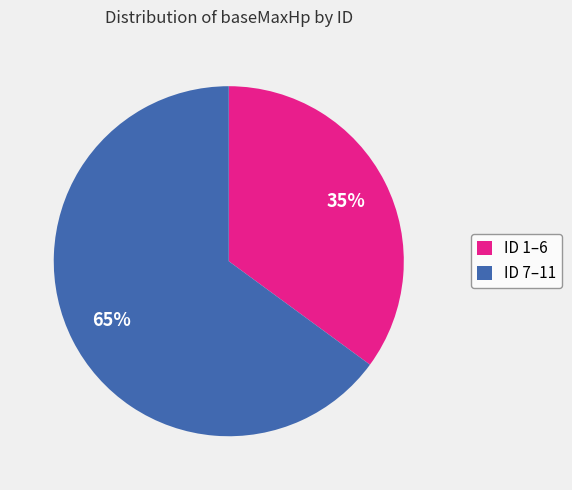

Do ID 1–6 and ID 7–11 together represent more than half of the pie?

Yes